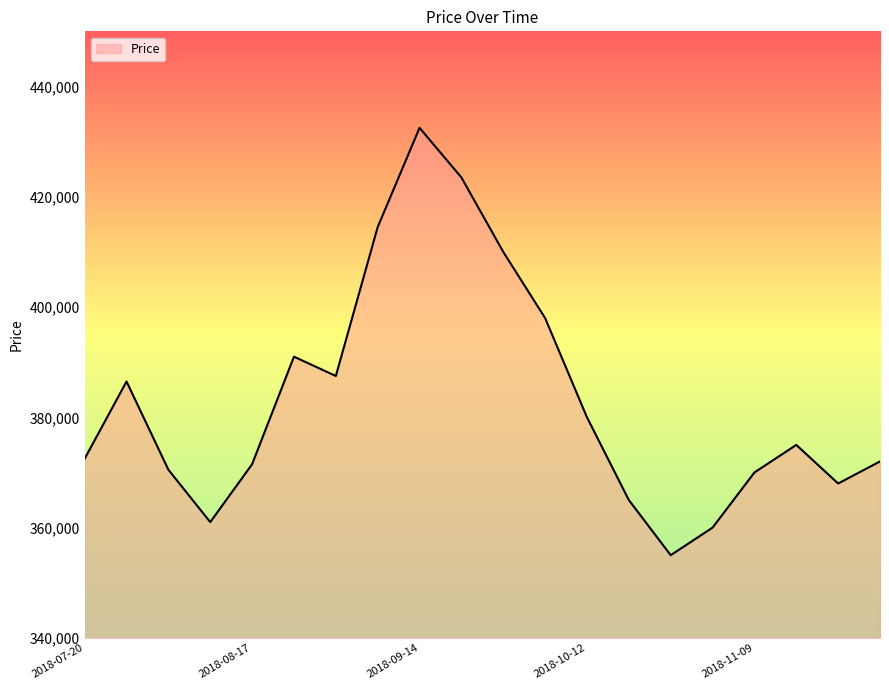

What is the difference between the maximum and minimum values?

77500